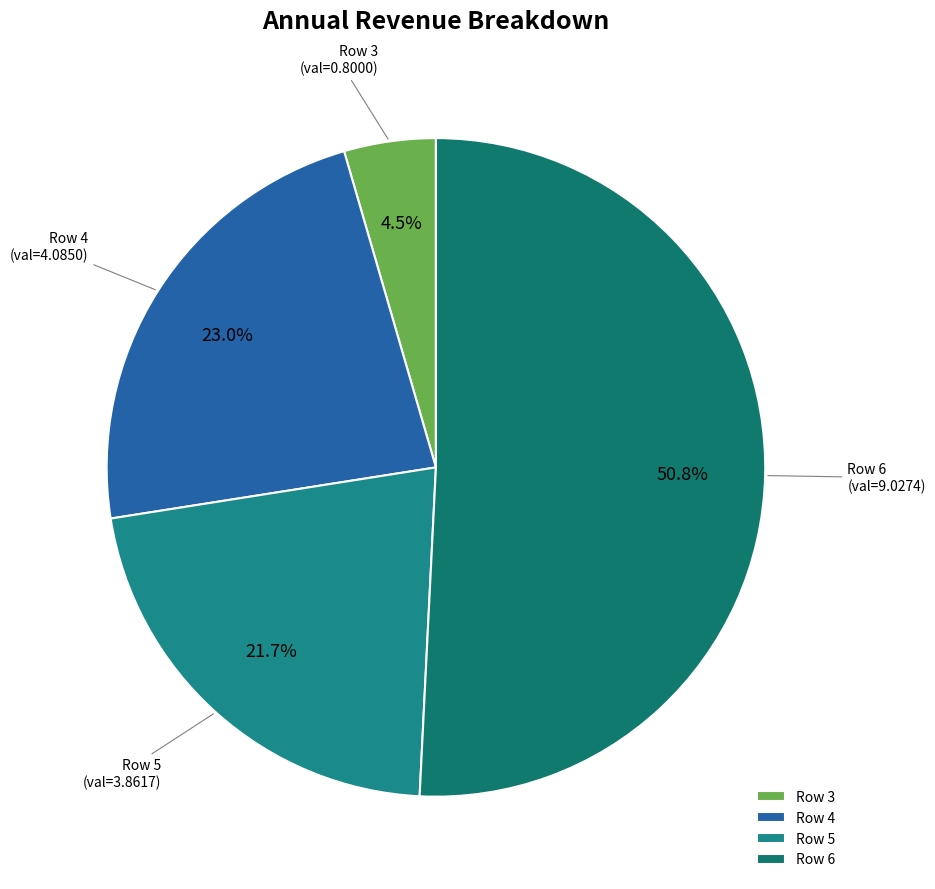

To the nearest percent, what is the difference between the largest and smallest slice percentages?

46%